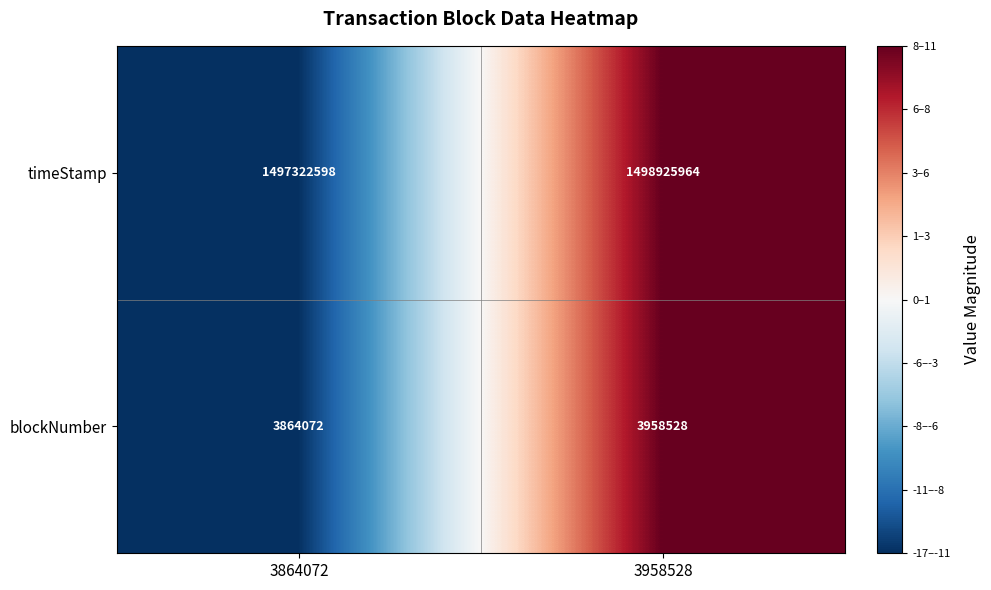

What is the approximate value of timeStamp at 3864072, to the nearest 100?

1497322600